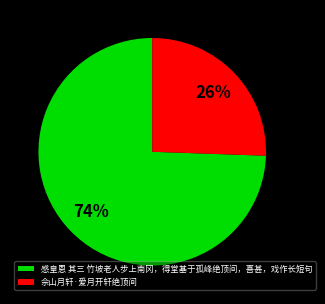

True or false: 感皇恩 其三 竹坡老人步上南冈，得堂基于孤峰绝顶间，喜甚，戏作长短句 accounts for 74% of the total.

True